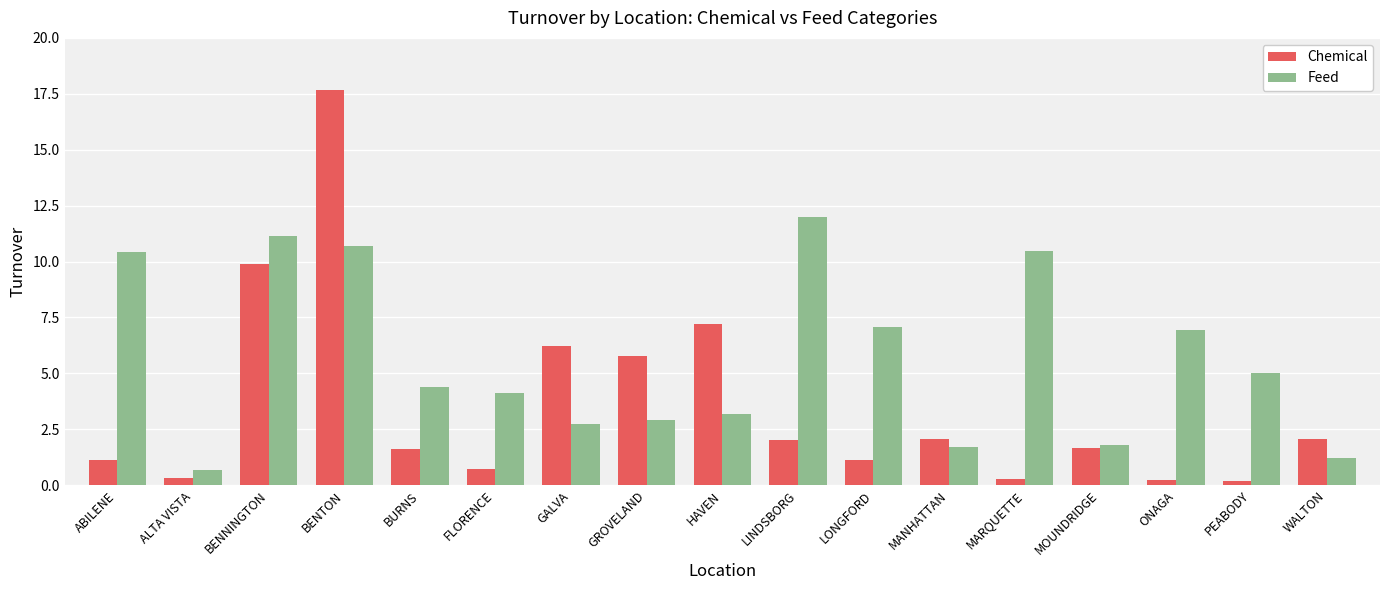

How many values in the Feed series are below 4?

7